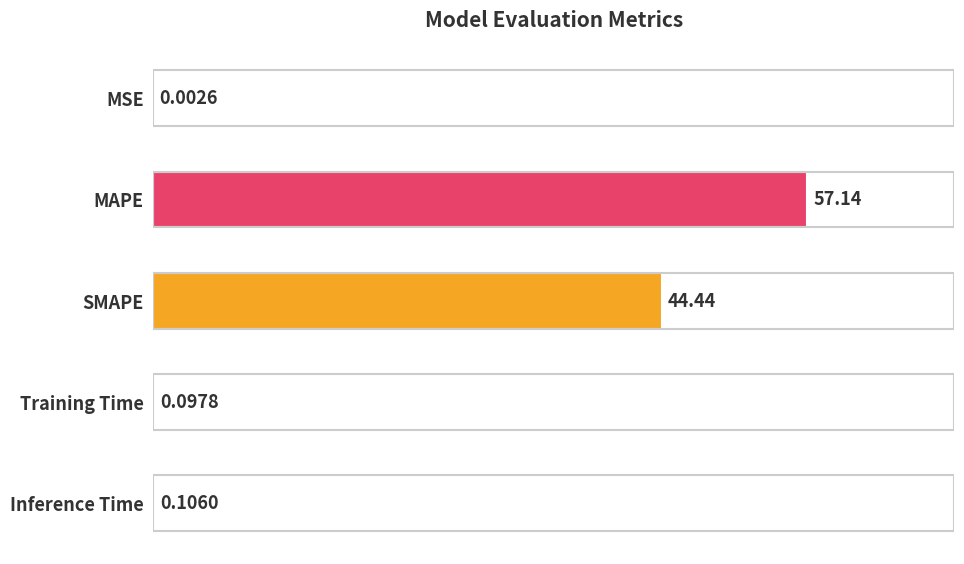

At which category does the chart reach its peak across all series?

MAPE